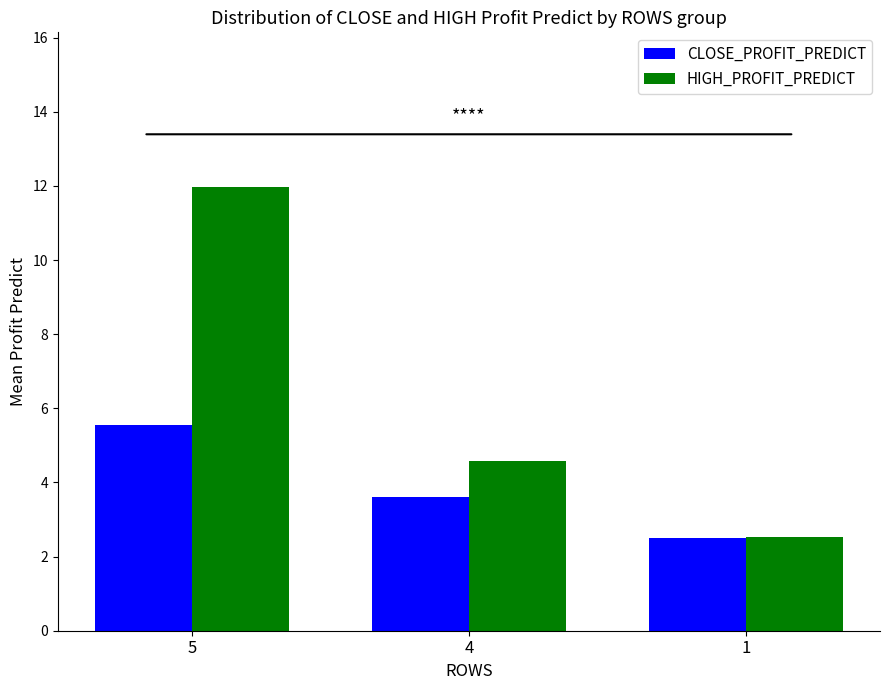

At which label does CLOSE_PROFIT_PREDICT first exceed 3?

5